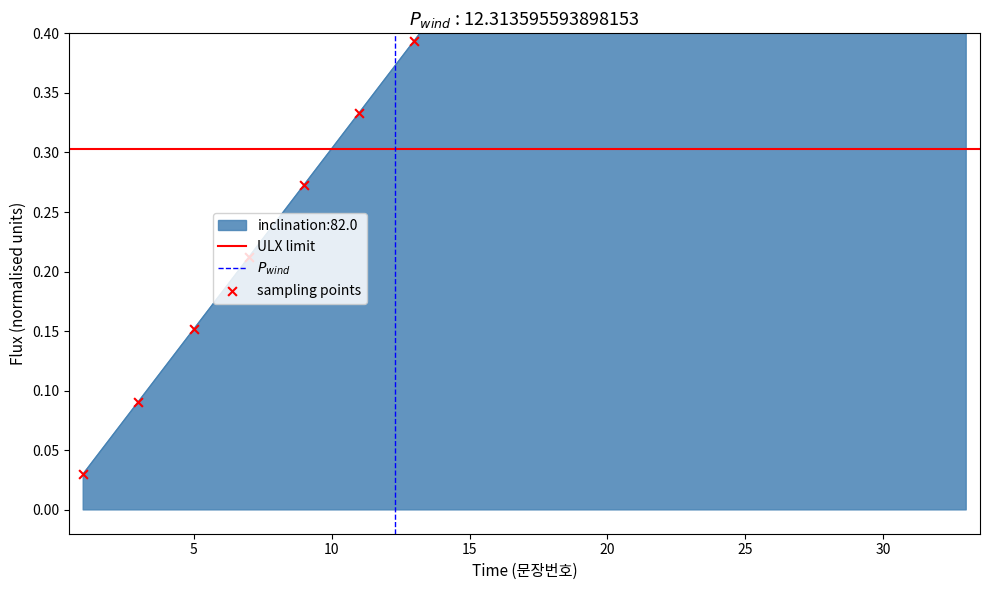

Which has a higher value, 12 or 10?

12